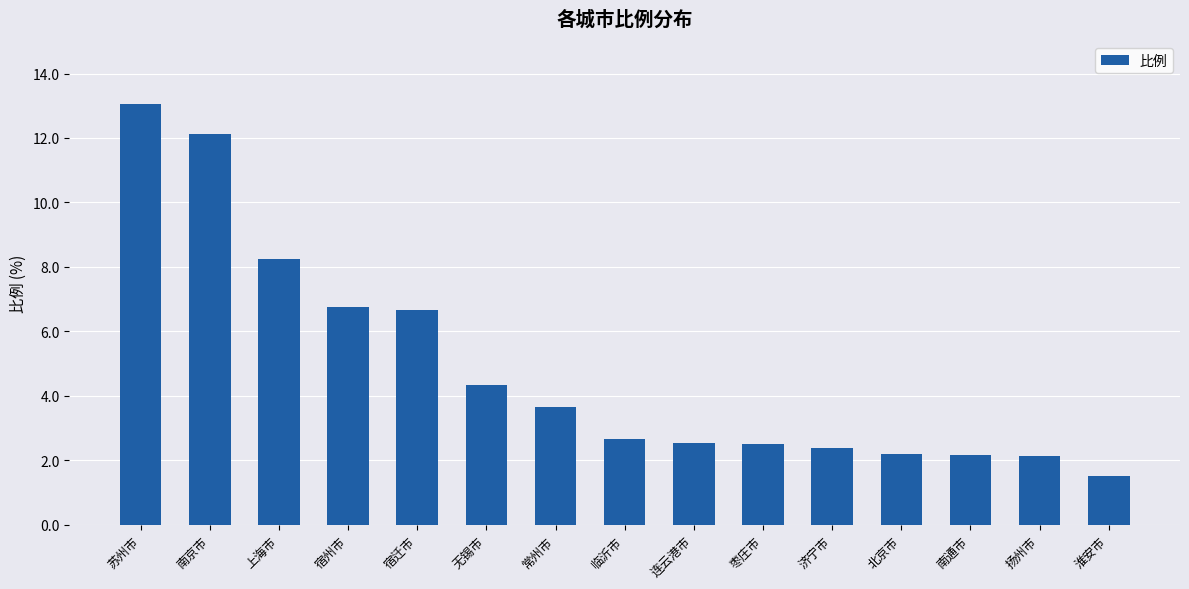

What is the approximate value at 北京市?

2.2